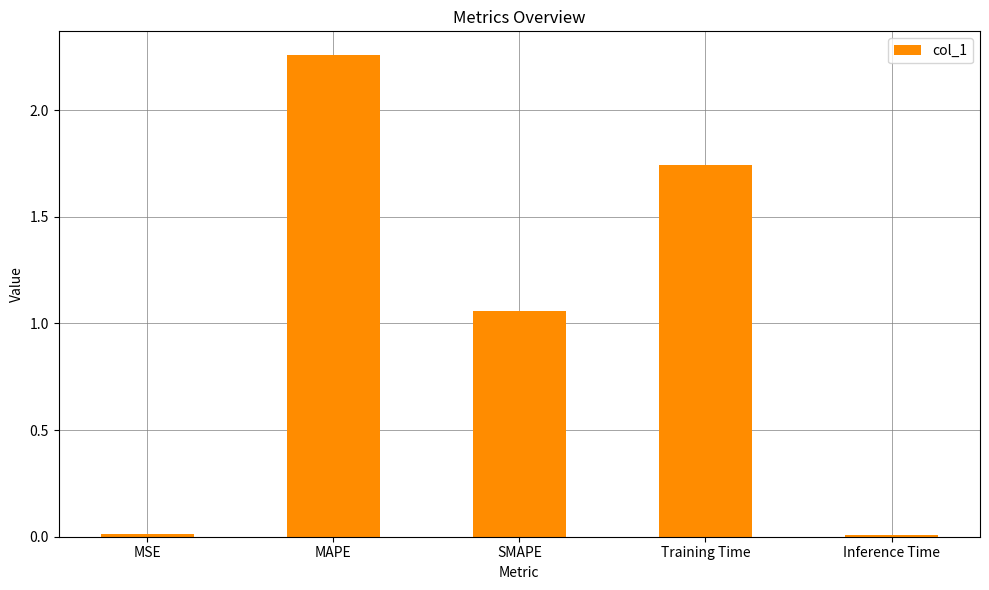

The value at Inference Time is 0.0. True or false?

True